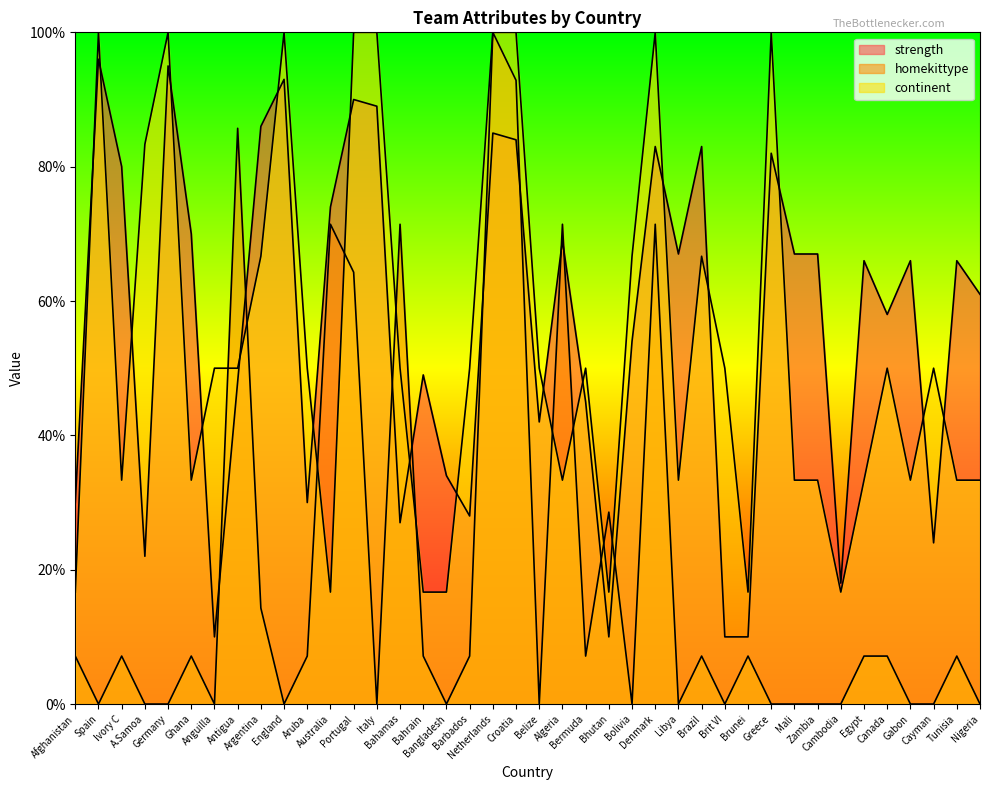

Count the number of categories in the chart.

40